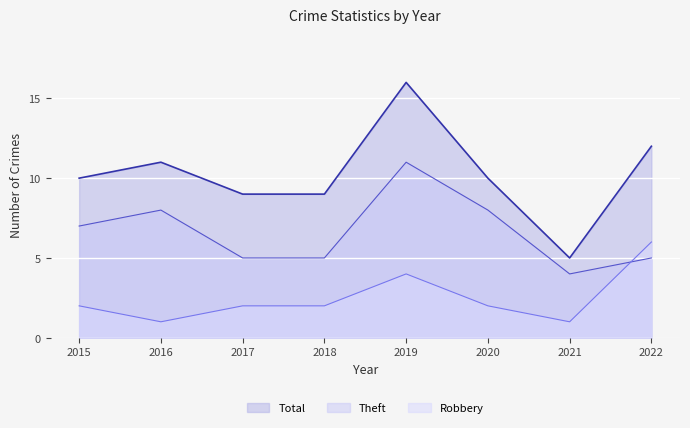

Which series has the widest spread of values?

Total